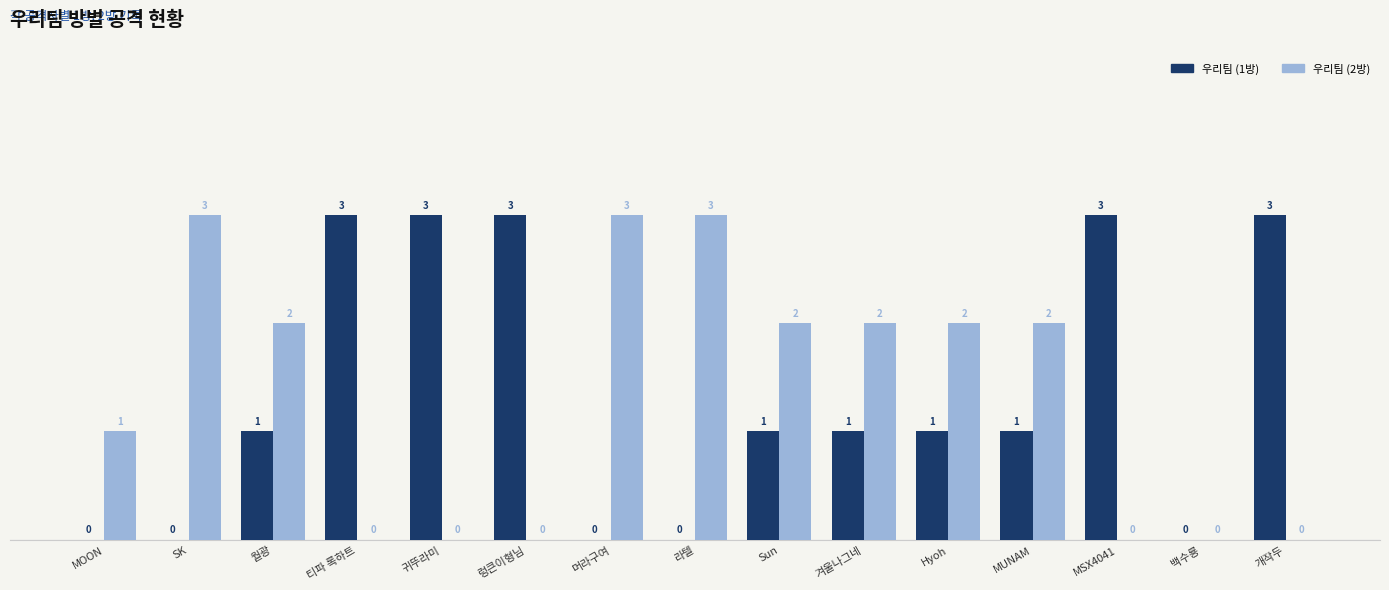

Where is 우리팀 (2방) nearest to the value 1?

MOON